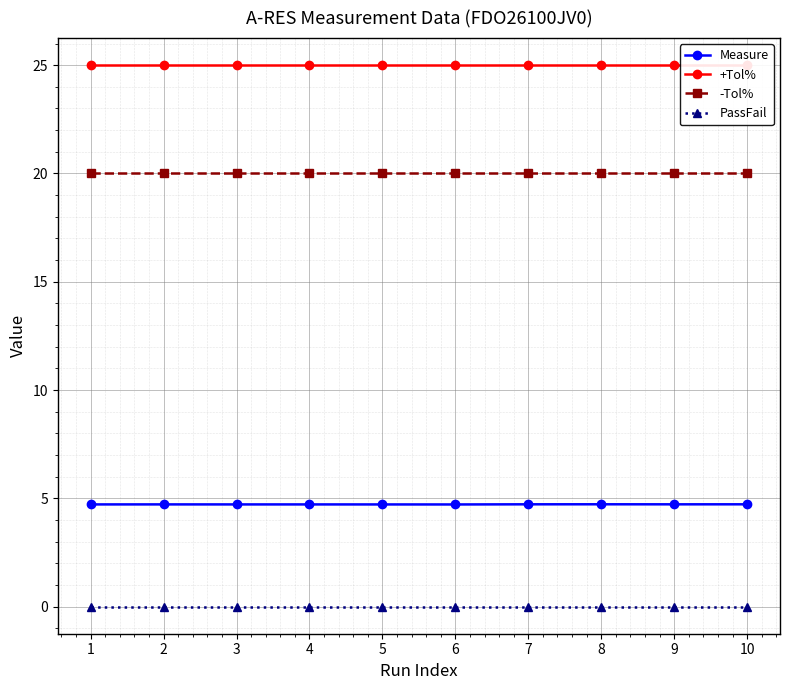

Rank the series at 5 from highest to lowest value.

+Tol%, -Tol%, Measure, PassFail